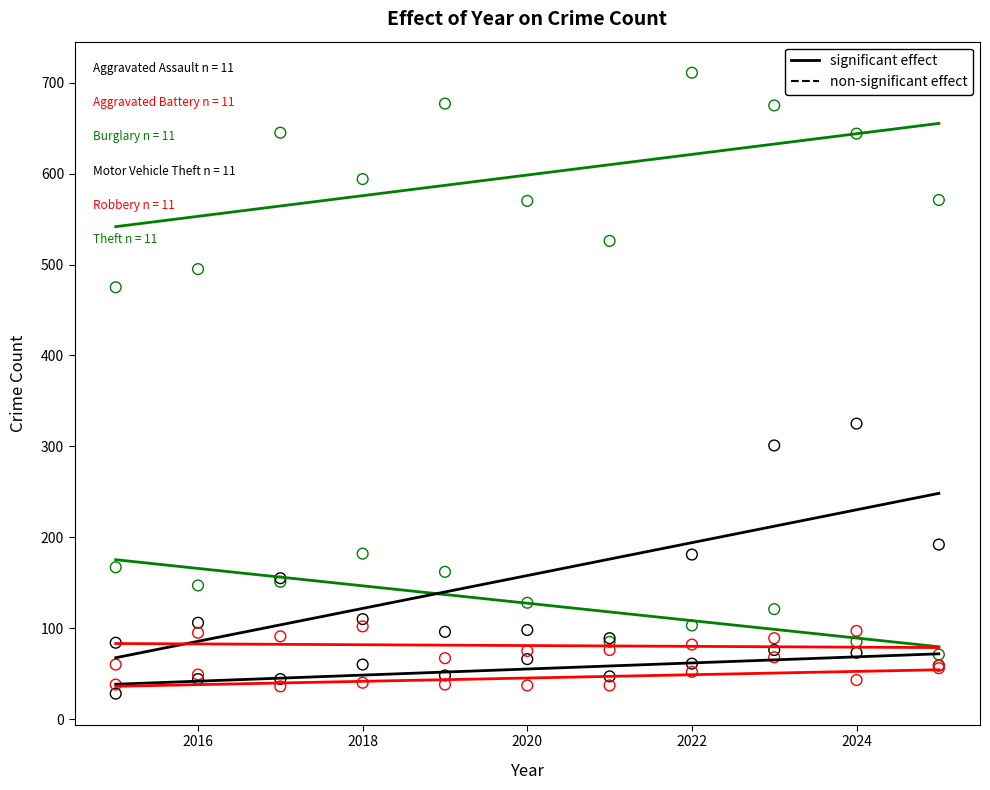

Across all series, what Y value is closest to 369?

325